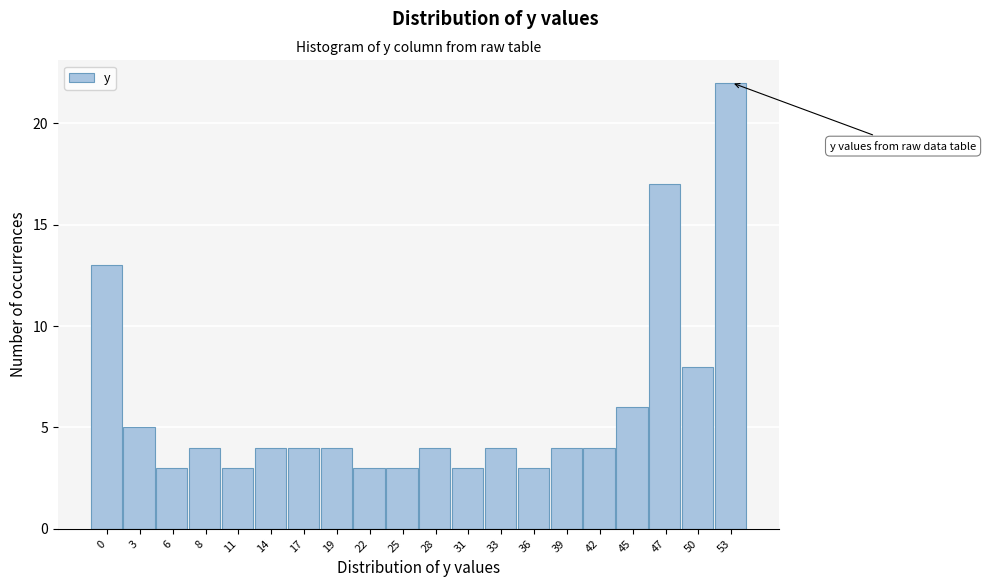

Reading left to right, what are all the values shown in this chart?

0=13	3=5	6=3	8=4	11=3	14=4	17=4	19=4	22=3	25=3	28=4	31=3	33=4	36=3	39=4	42=4	45=6	47=17	50=8	53=22